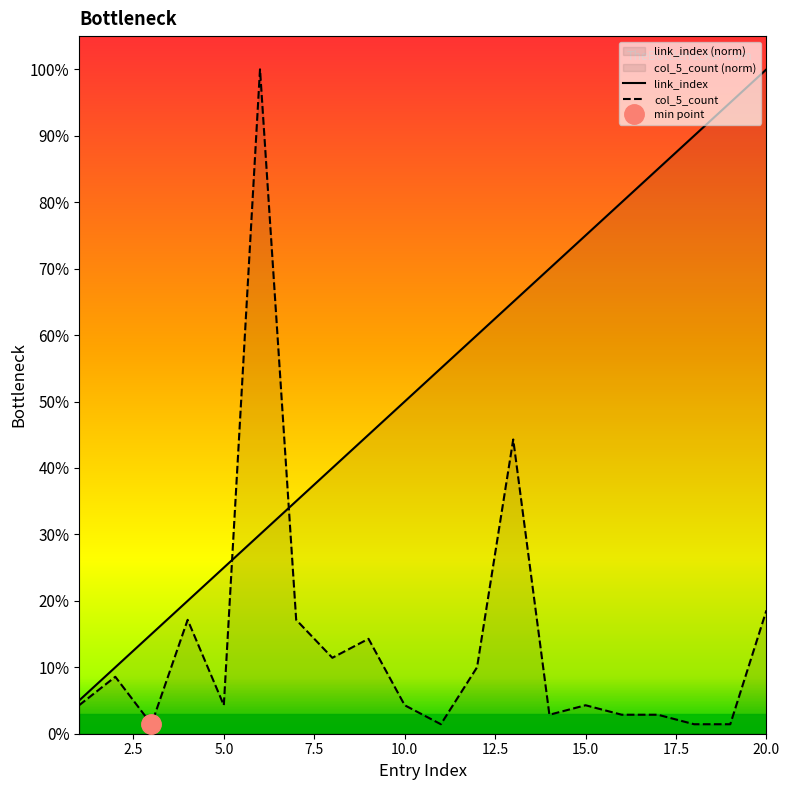

True or false: col_5_count and link_index intersect in this chart.

True